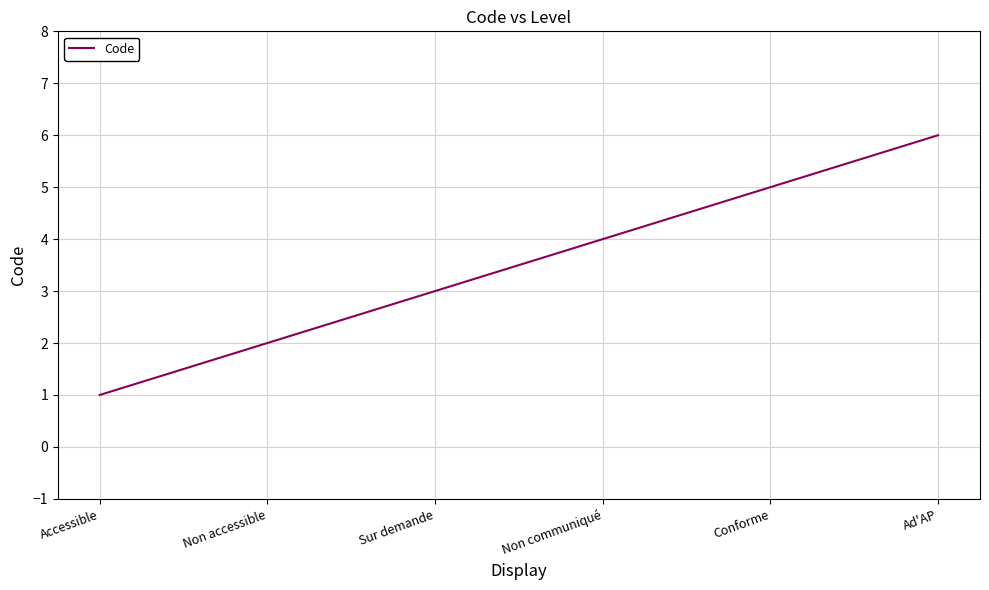

Which category has the lowest value across all series?

Accessible